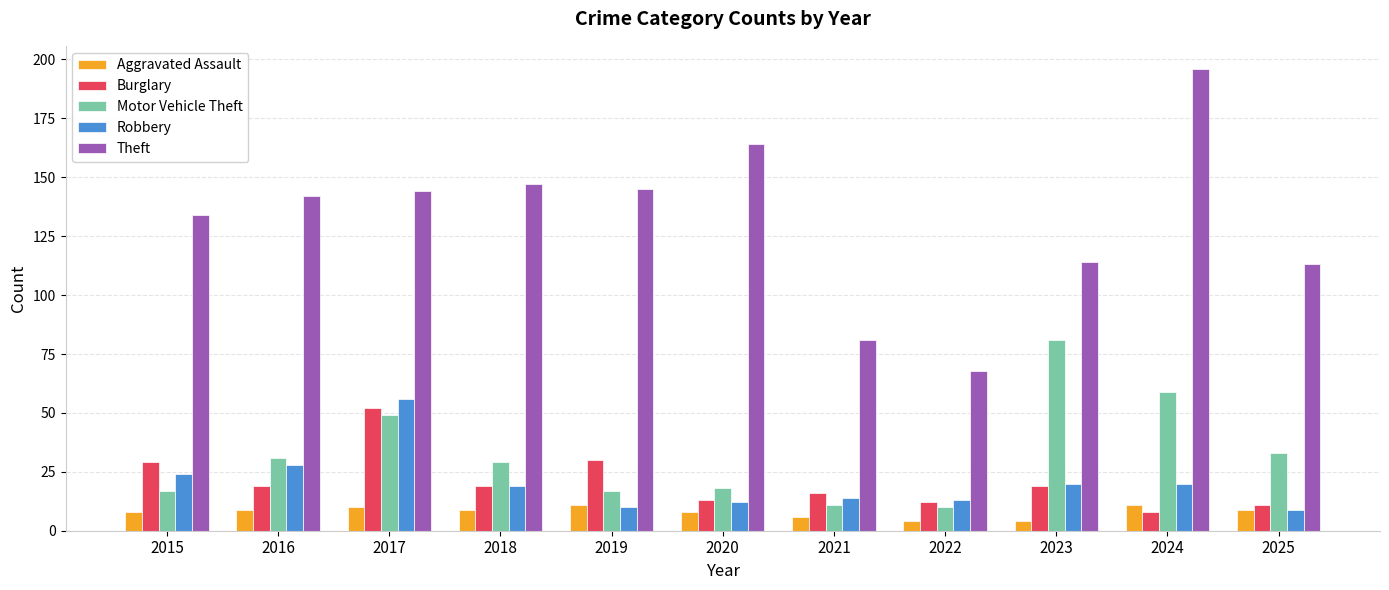

Does the chart contain any negative values?

No